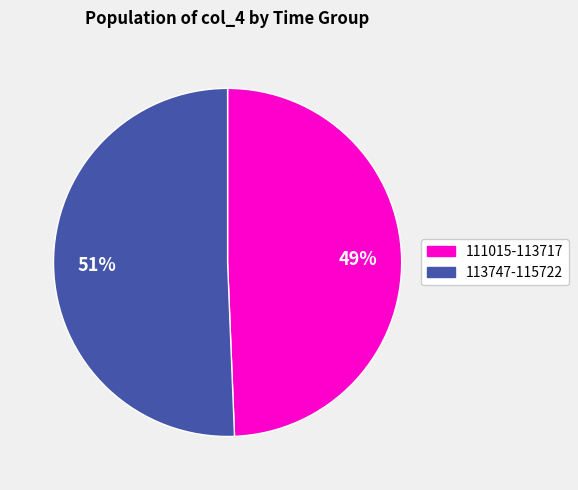

Does any single category account for the majority?

Yes